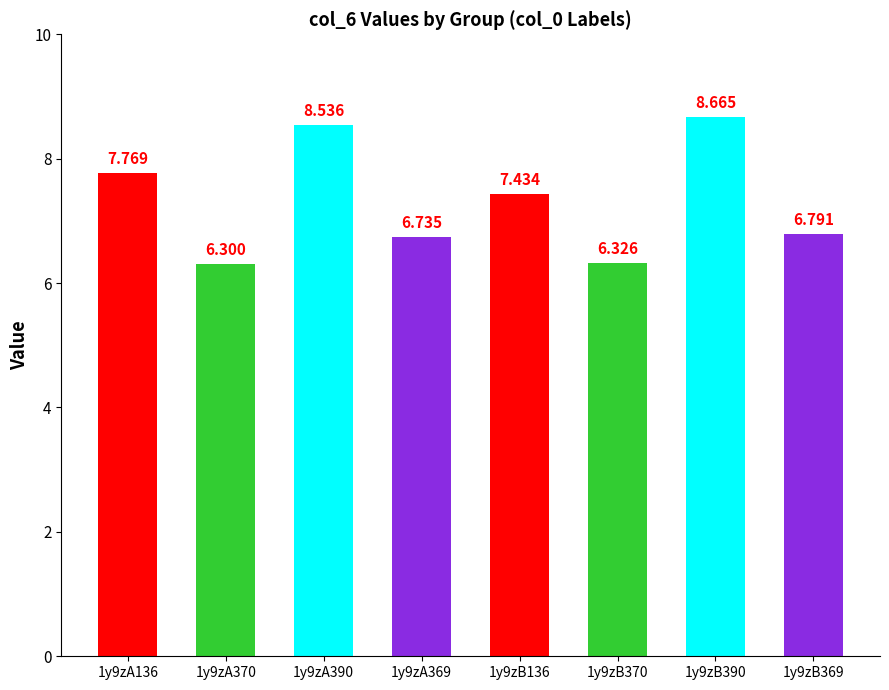

What is the value of the 2nd bar from the left?

6.3